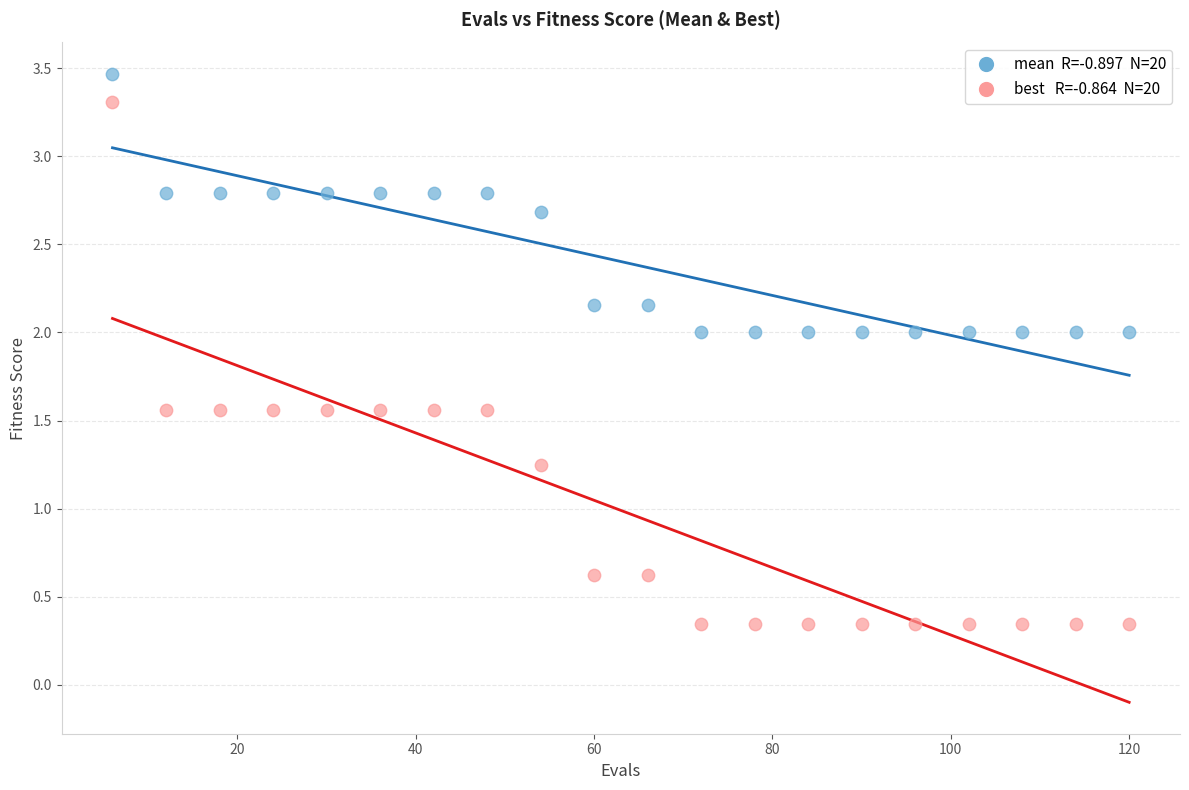

Across all data points, what is the range of X values (max minus min)?

114.0